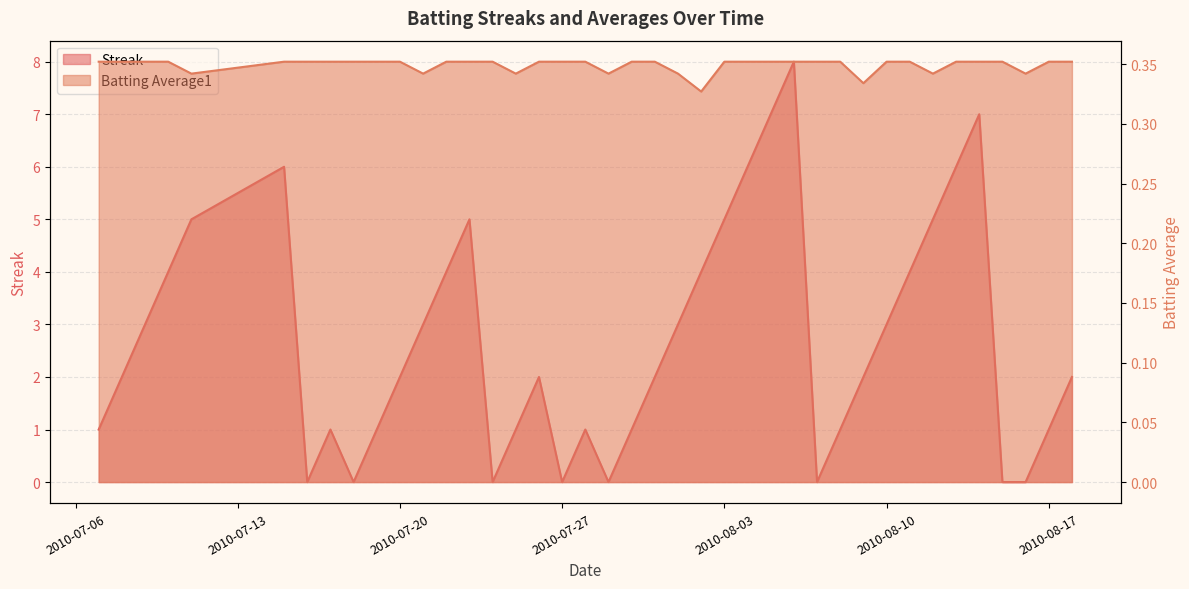

At which category does Batting Average1 reach its first local valley?

2010-07-11